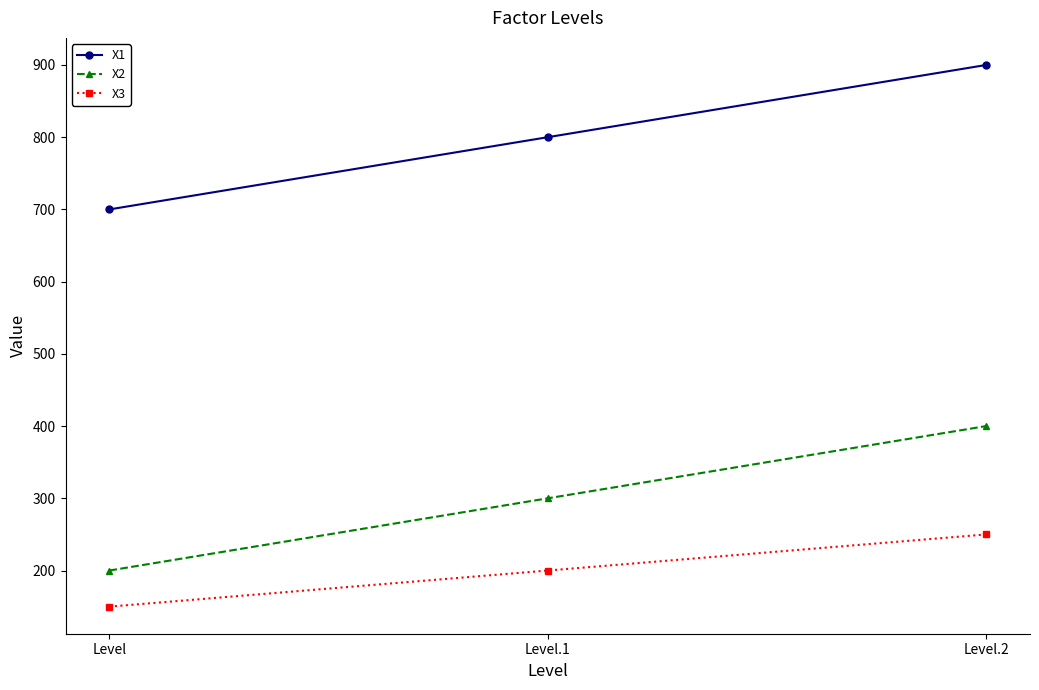

Is the value of X1 at Level.1 greater than the value of X3 at Level.1?

Yes